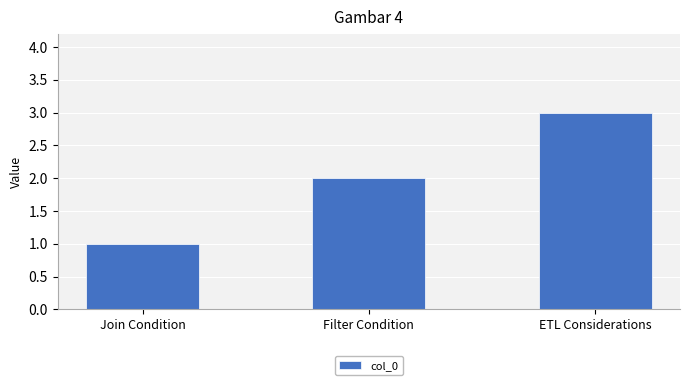

List the labels in order of value, largest first.

ETL Considerations, Filter Condition, Join Condition